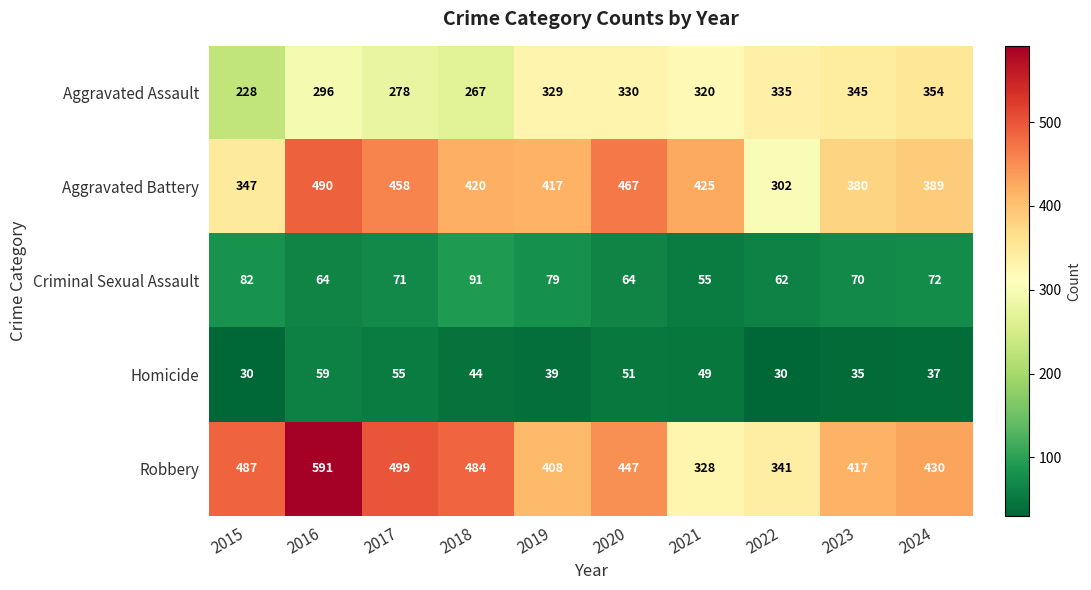

What is the spread (max minus min) of values at 2015?

457